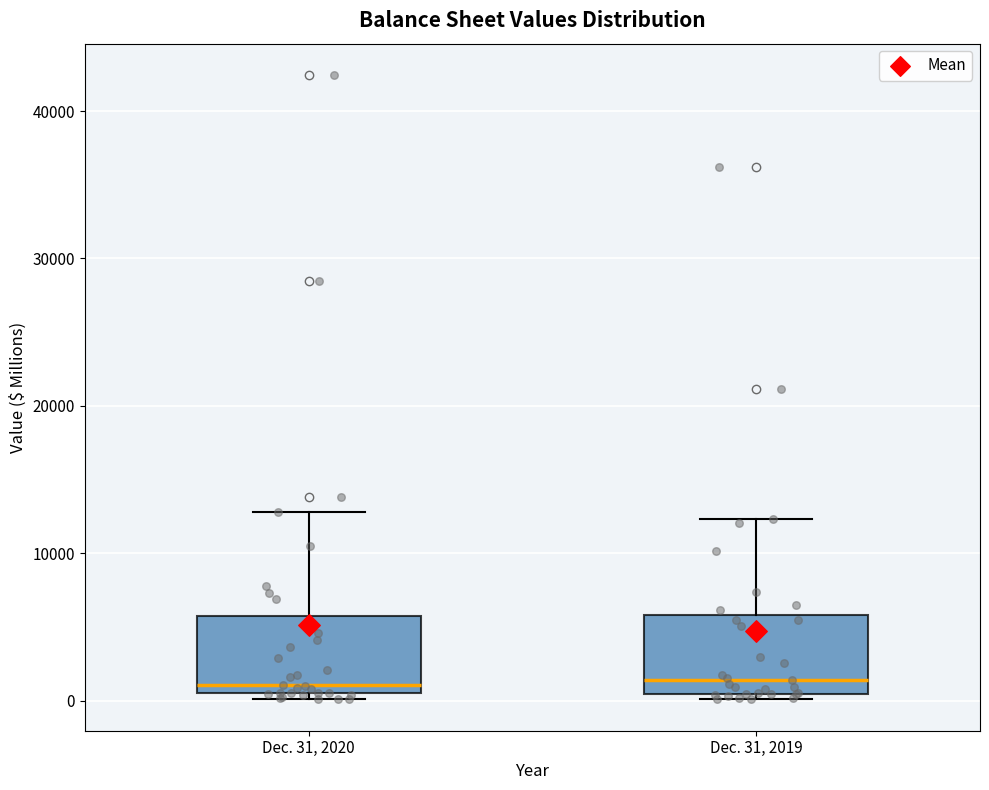

Where is the lower edge of the box for Dec. 31, 2019 on the y-axis? The values are not printed on the chart, so give them approximately, as read against the axis.

0